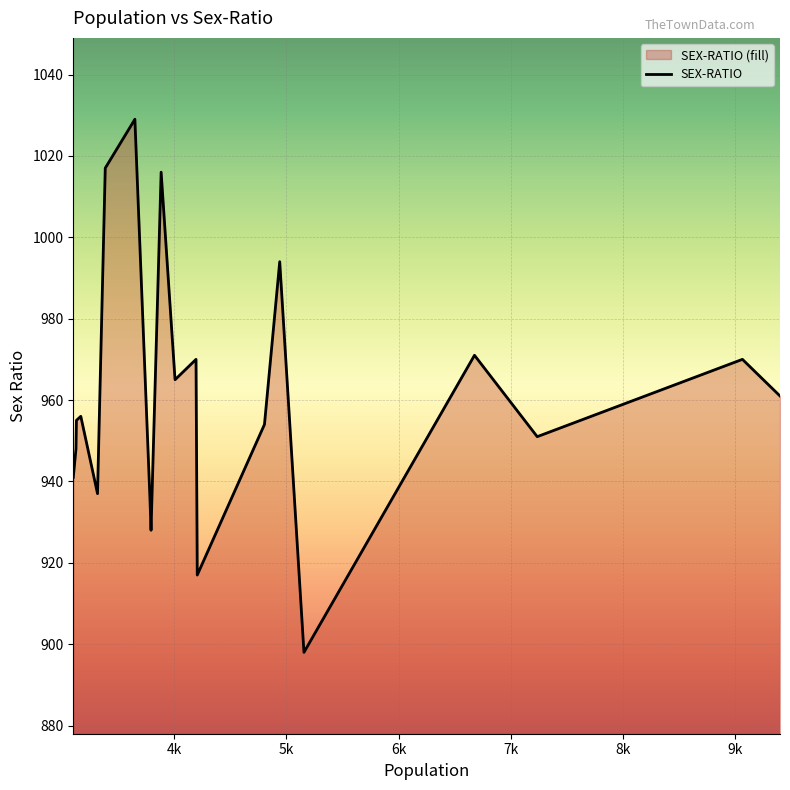

What is the minimum value shown in the chart?

898